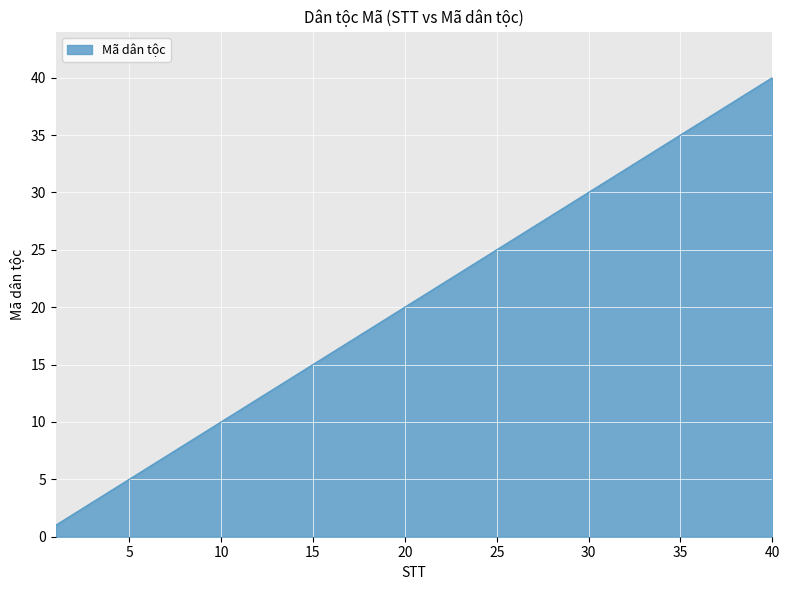

What is the difference between the maximum and minimum values?

39